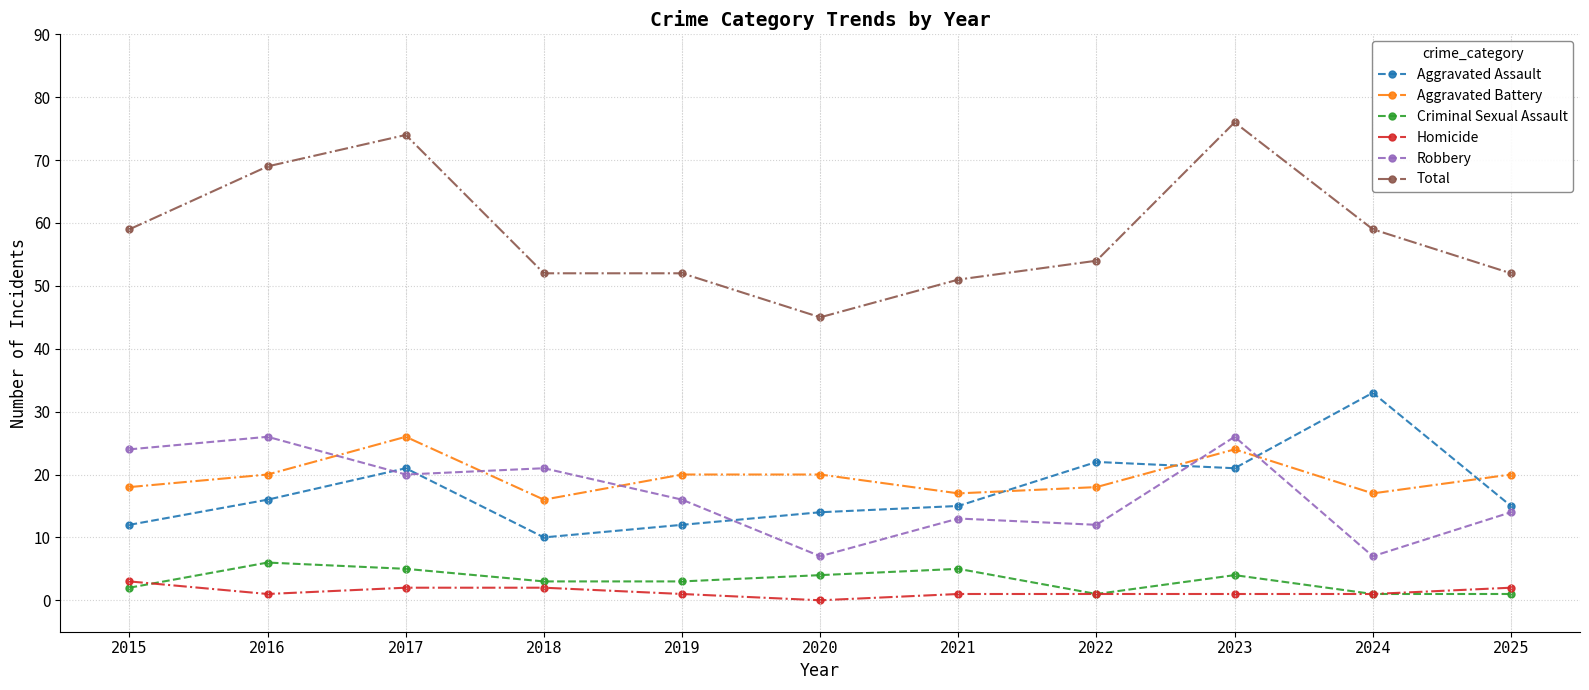

How many data points does each series have?

11